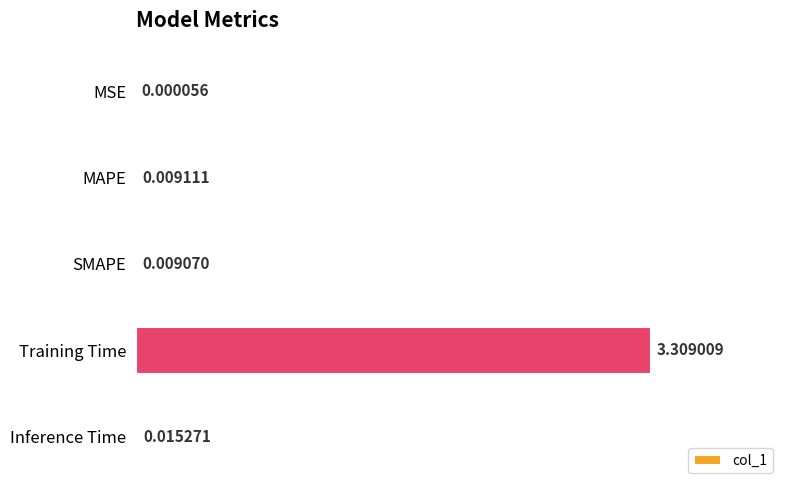

At which label is the value closest to 1?

Inference Time